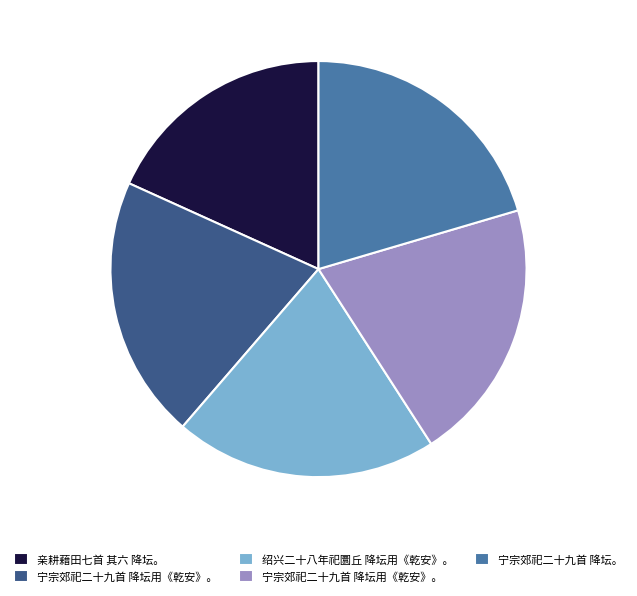

Does any single category account for the majority?

No